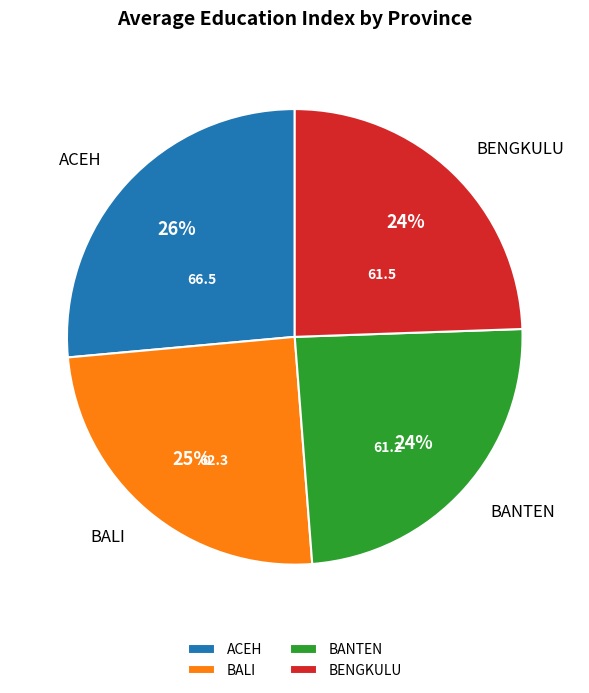

True or false: BENGKULU accounts for 1% of the total.

False